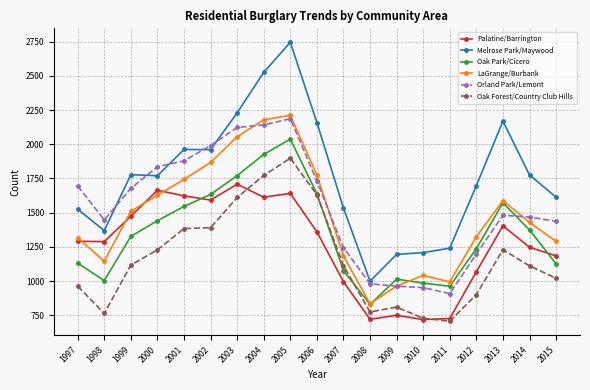

What is the difference between the highest and lowest values at 1999?

661